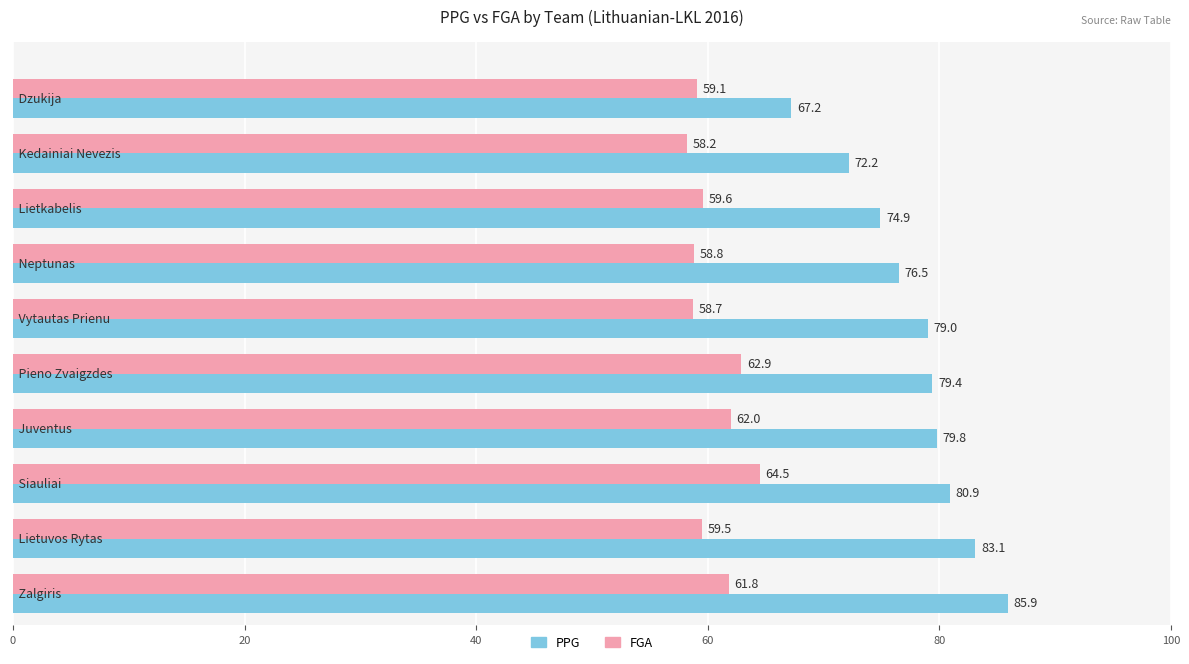

What is the greatest value displayed?

85.9